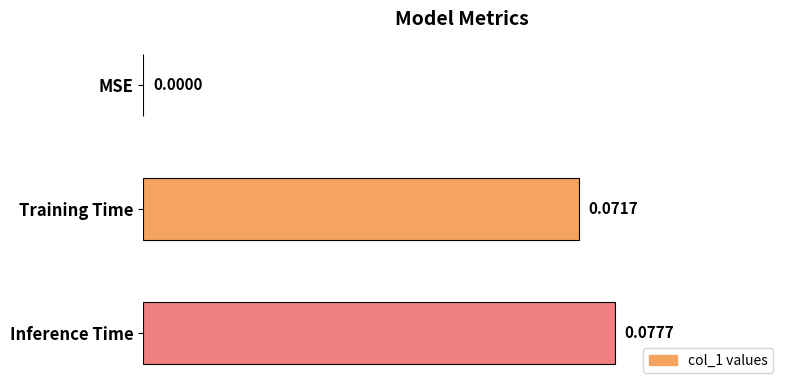

Between Inference Time and MSE, which is larger?

Inference Time